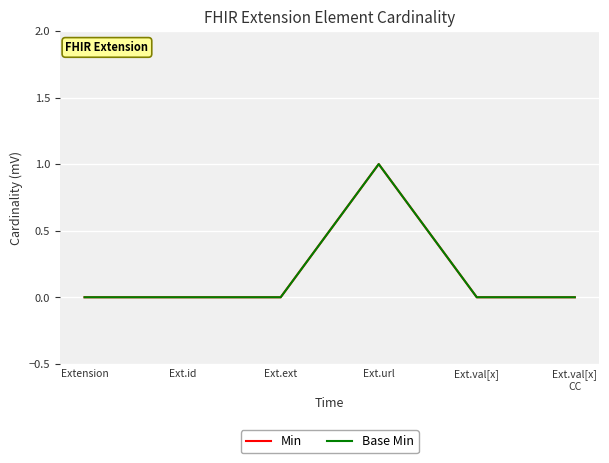

True or false: Min has more than 2 interior local peaks.

False